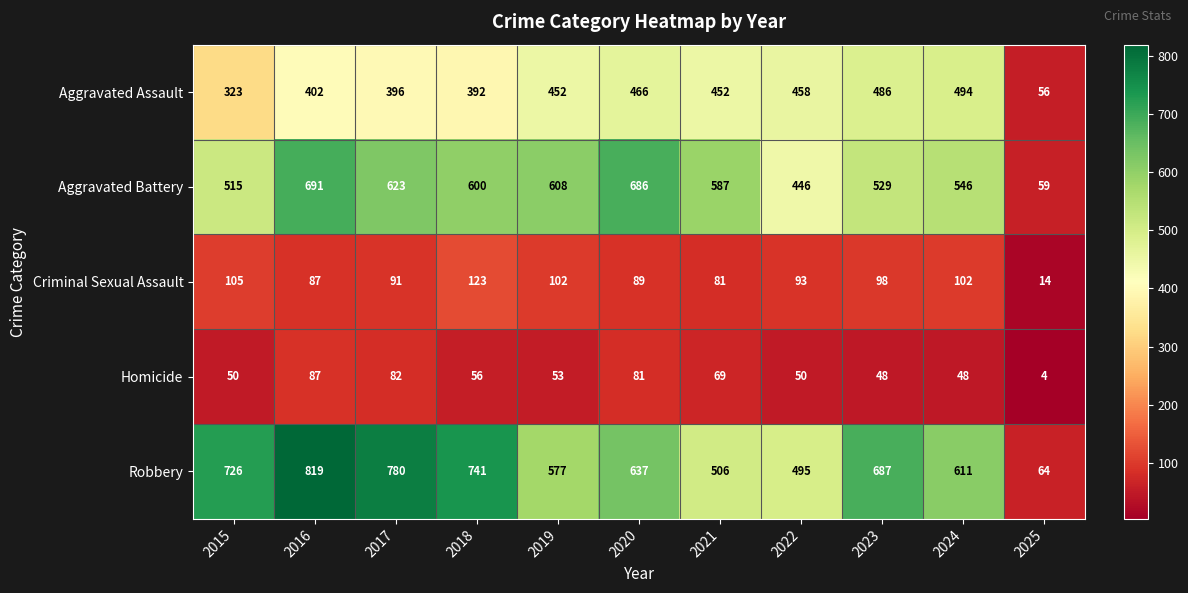

What is the difference between the second highest and minimum values in the Robbery series?

716